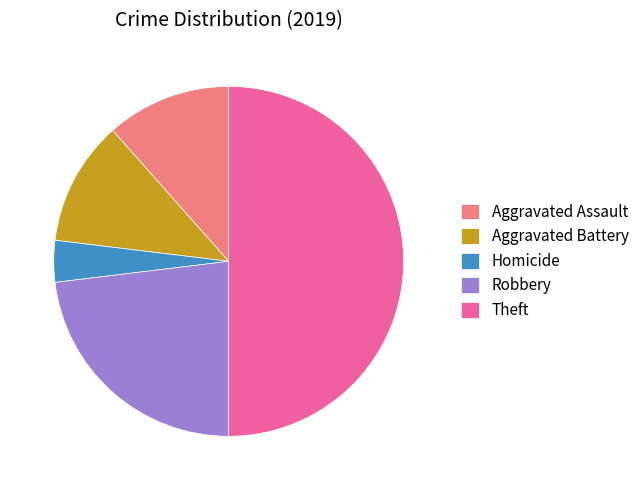

What is the ratio of the value at Robbery to the value at Homicide?

6.0